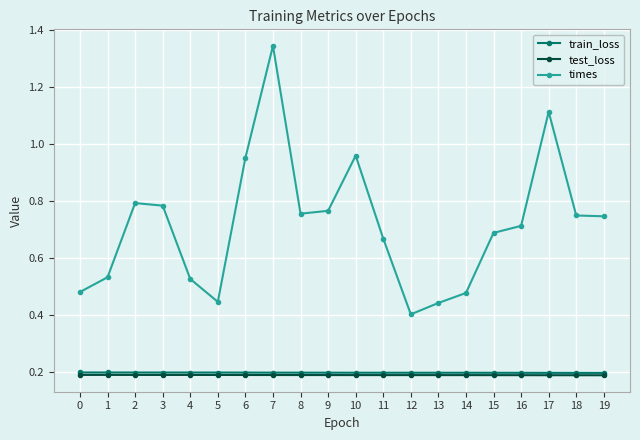

True or false: train_loss has a value of 0.2 at 11.

True